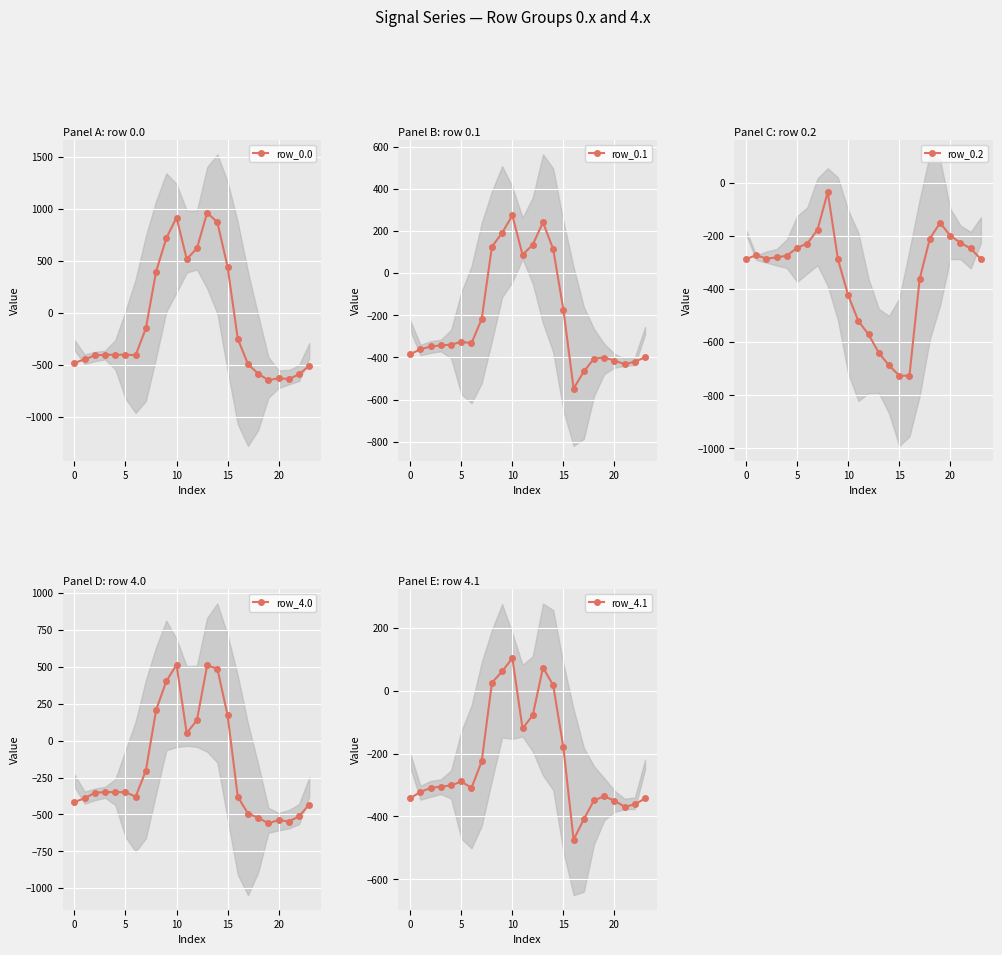

How many data points in row_4.0 are less than -349?

13